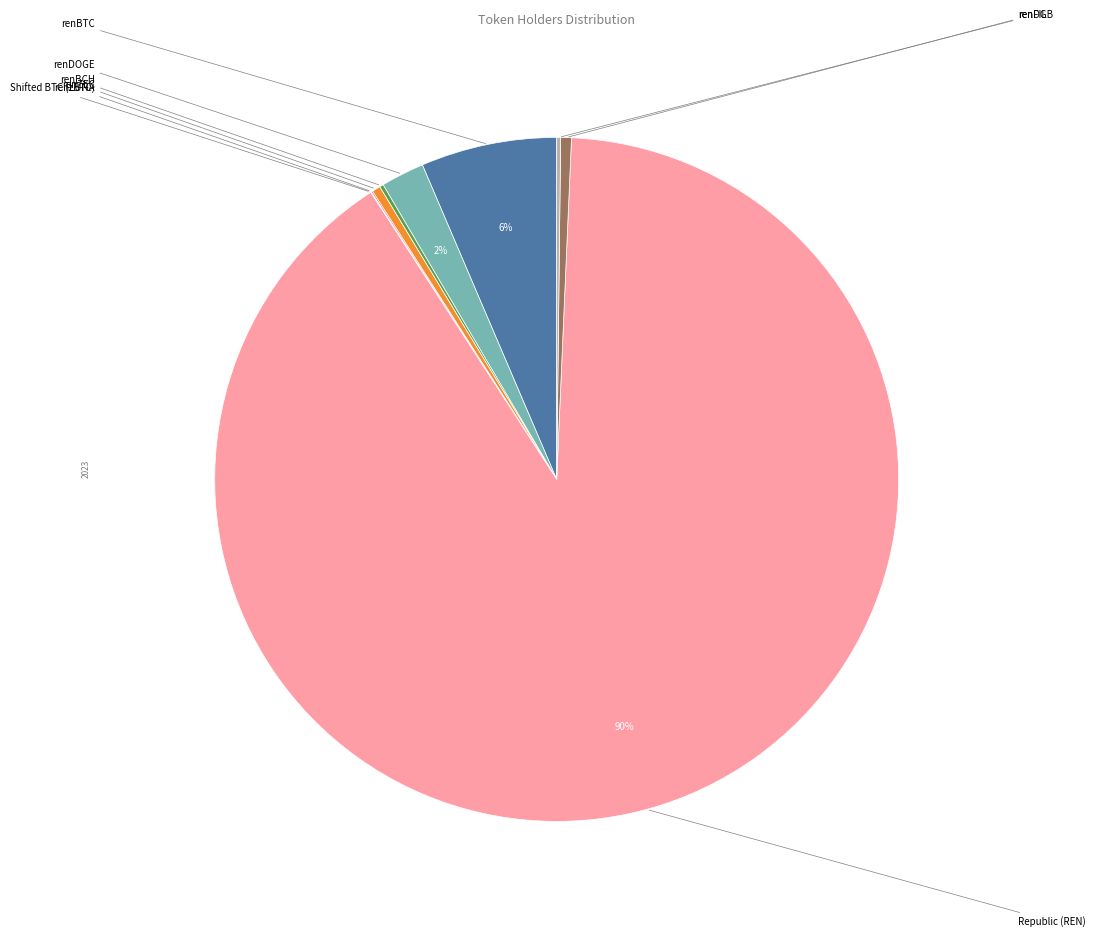

Which category has the smallest portion of the pie?

Shifted BTC (zBTC)